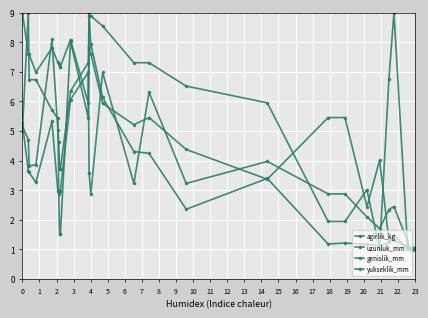

Rank the series by their maximum value, from highest to lowest.

agirlik_kg, uzunluk_mm, genislik_mm, yukseklik_mm